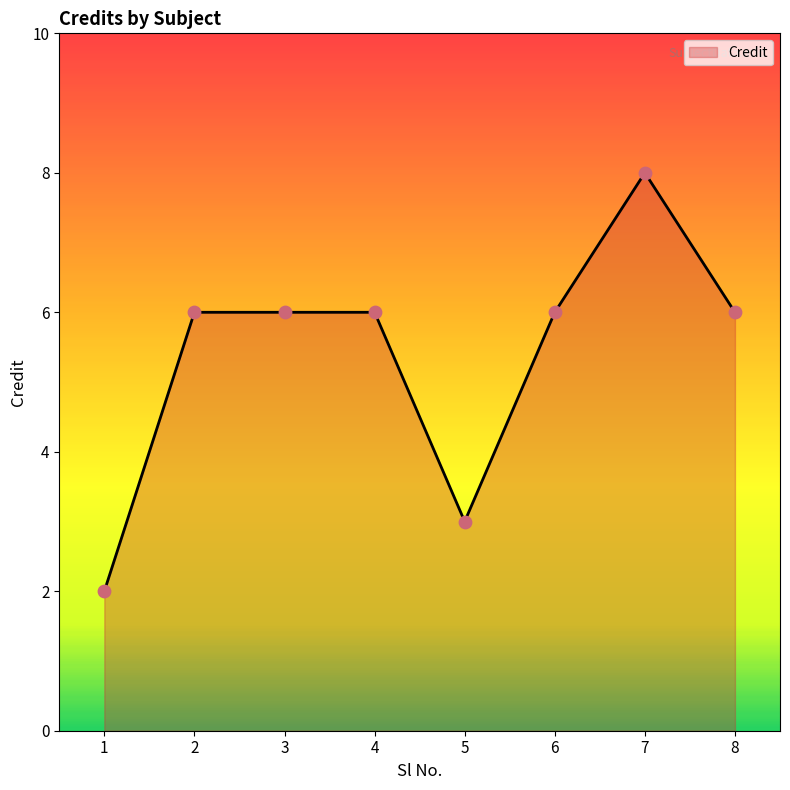

Approximately how many times larger is the value at 3 compared to 2?

1.0